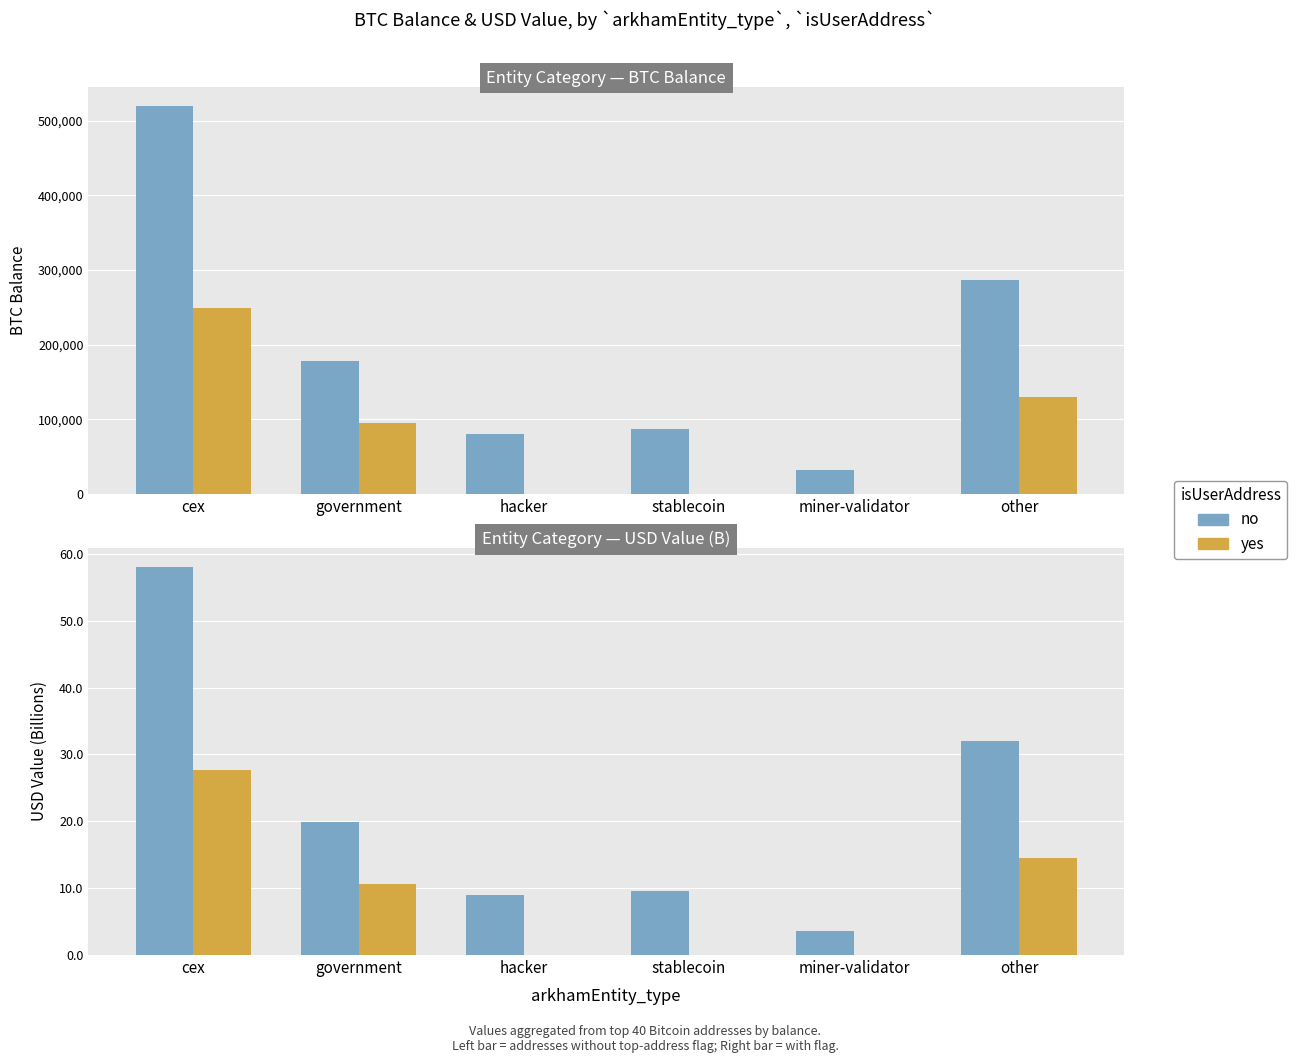

What is the total value across all series at hacker?

8.9